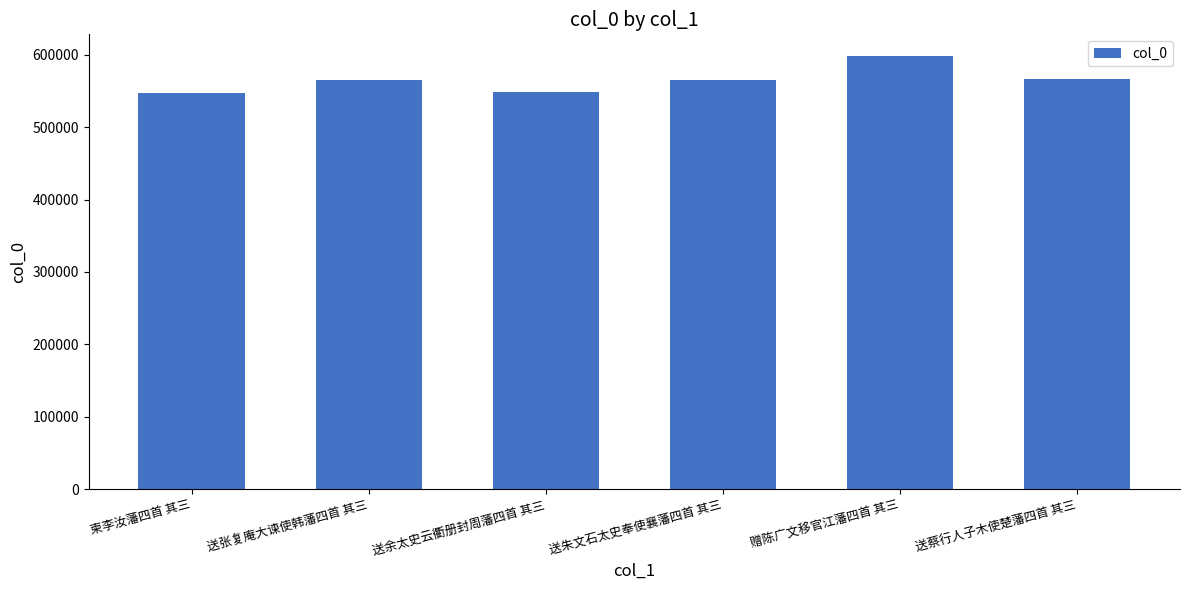

How many data points are less than 565234?

3